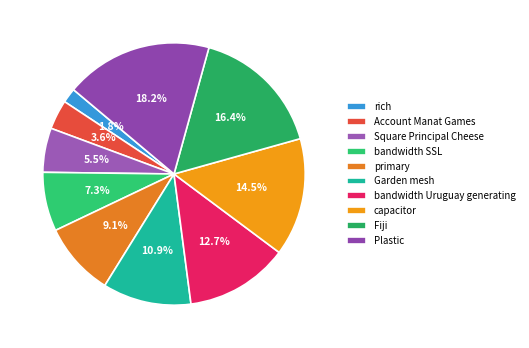

Is there any slice that represents more than half of the pie?

No